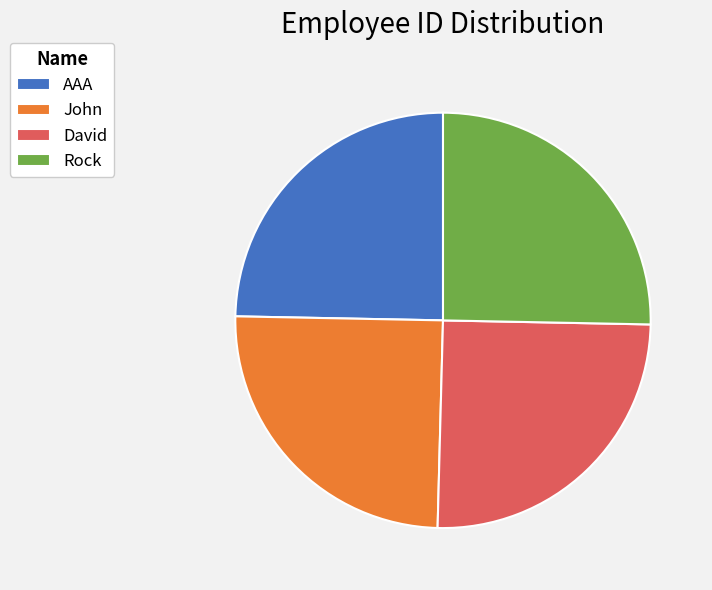

Which has a higher value, AAA or Rock?

Rock